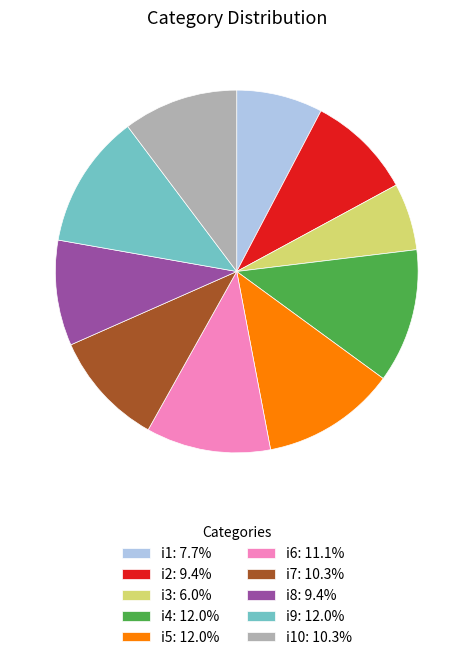

Does i10: 10.3% account for over 50% of the chart?

No